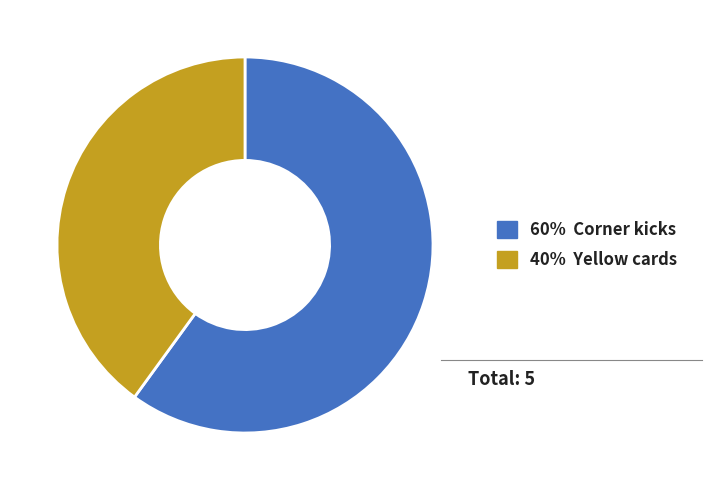

Which has a higher value, 40% Yellow cards or 60% Corner kicks?

60% Corner kicks